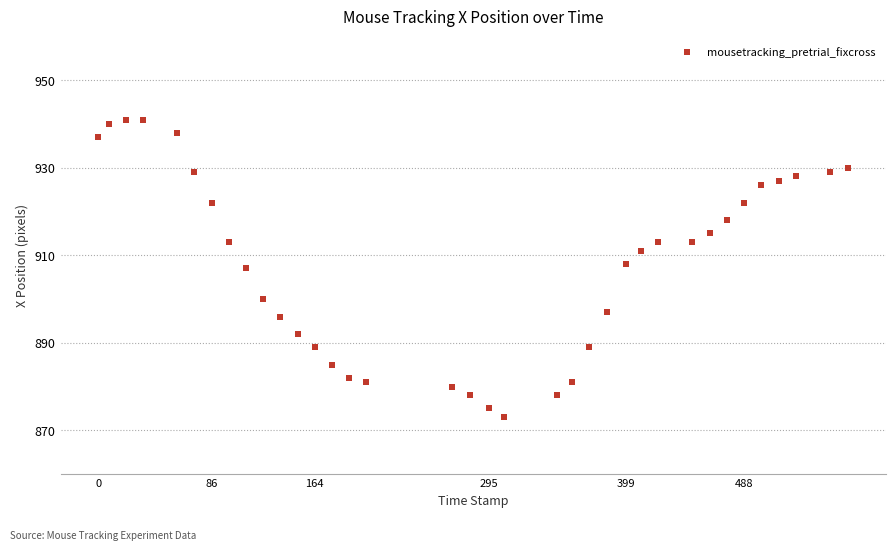

What is the range of Y values (max minus min)?

68